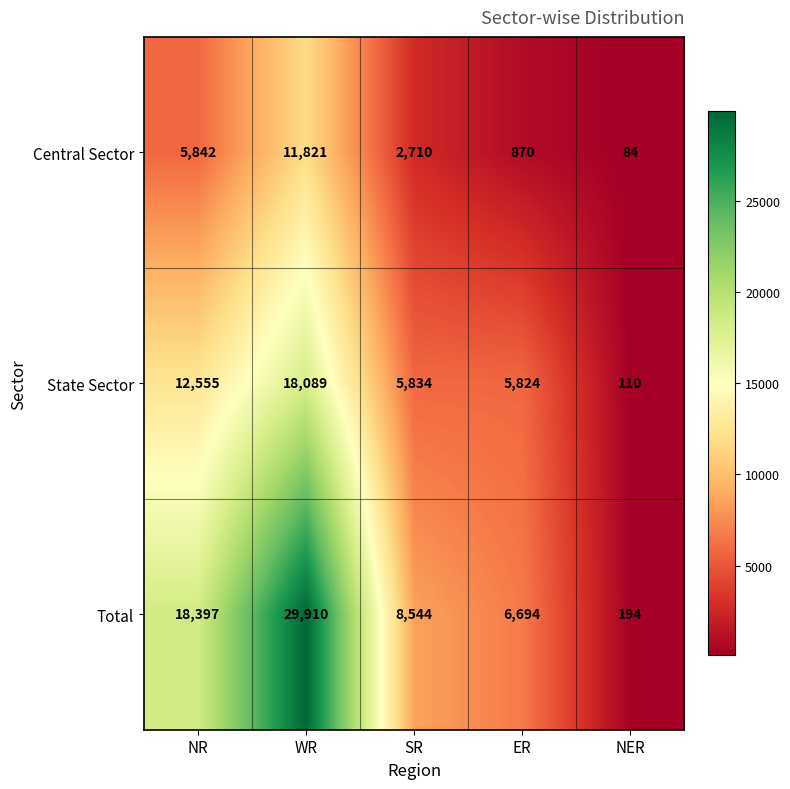

At which label does Central Sector first exceed 2710?

NR